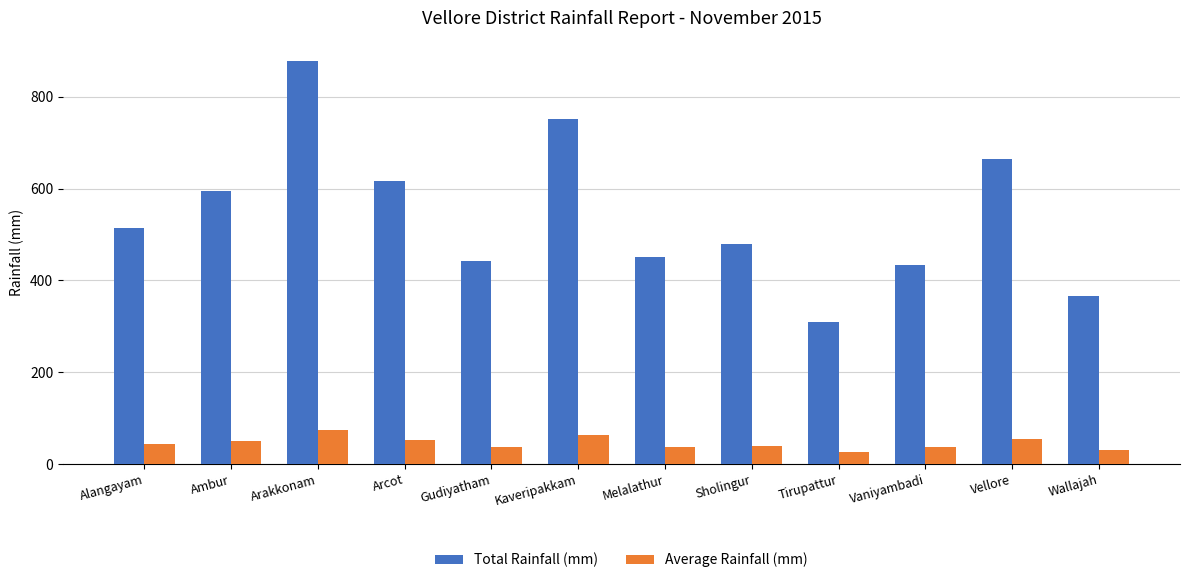

What is the label of the 1st bar from the left?

Alangayam